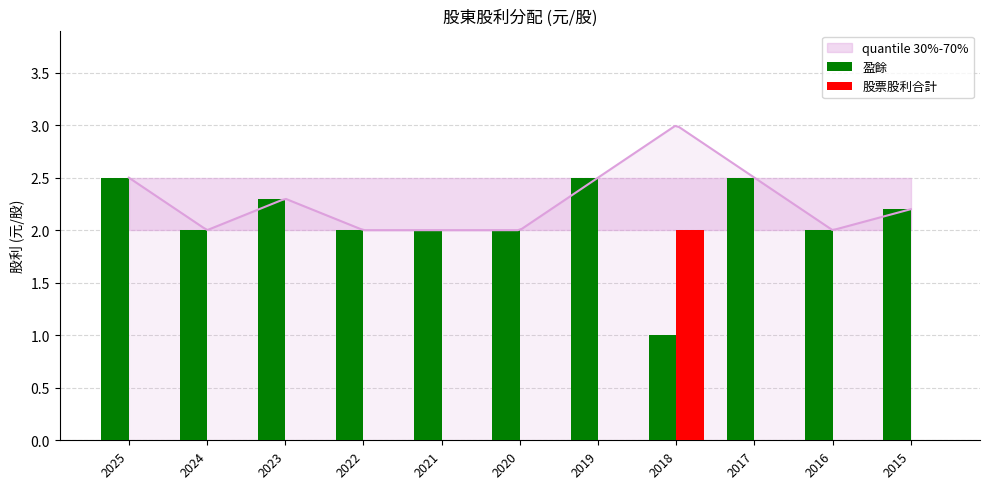

Which series changed the most between 2018 and 2016?

股票股利合計